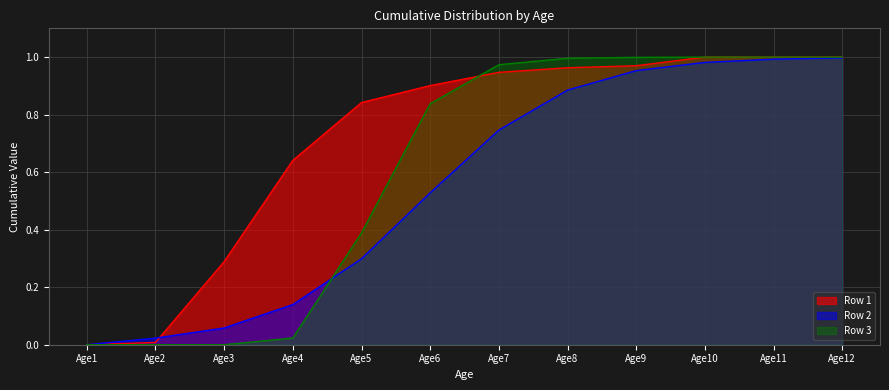

Does the chart display data point markers on the line(s)?

No